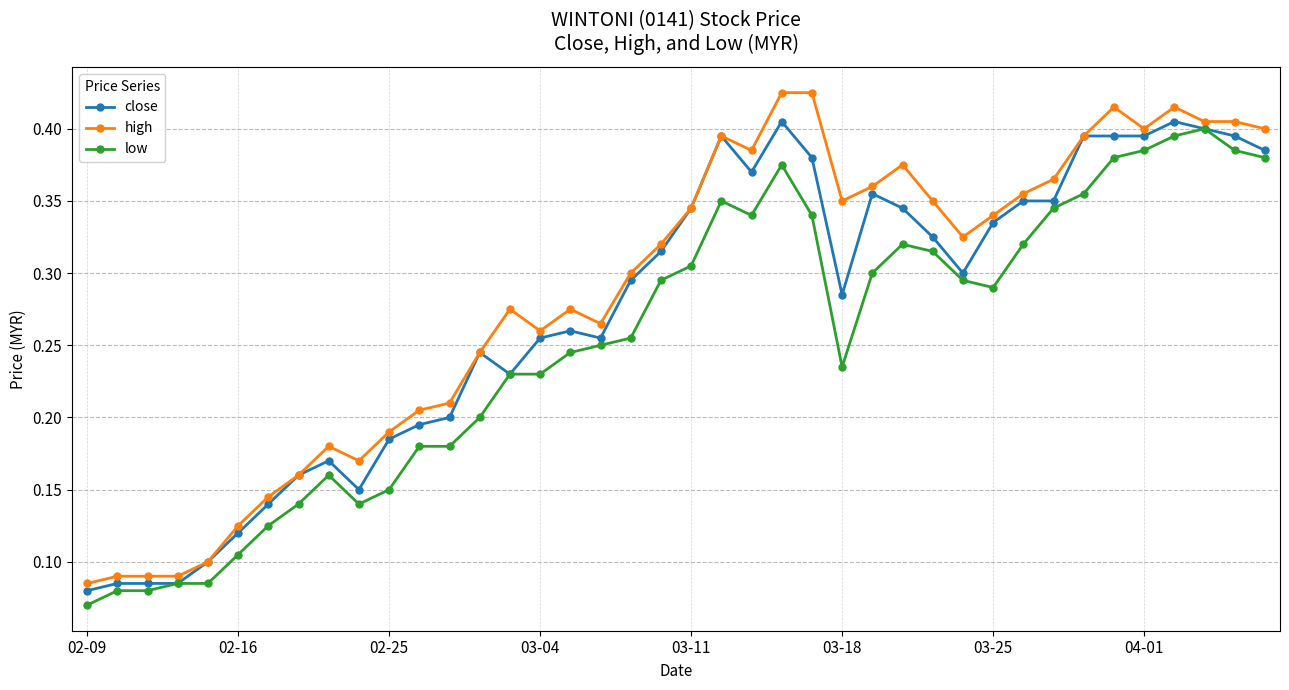

How many close values are between 0 and 1?

40